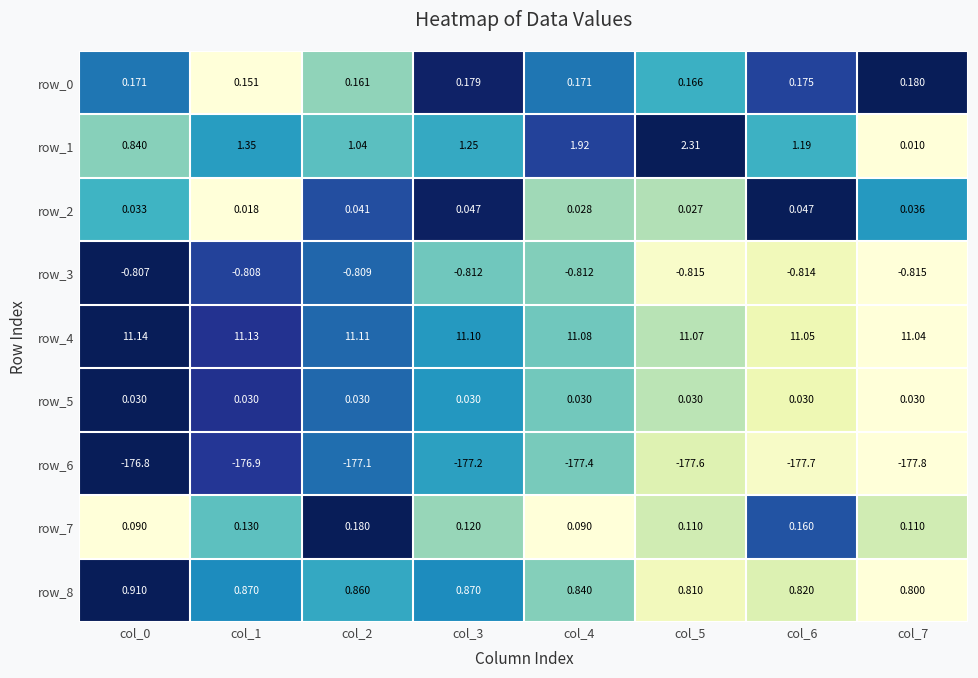

Is the value of row_1 at col_2 greater than the value of row_4 at col_7?

No